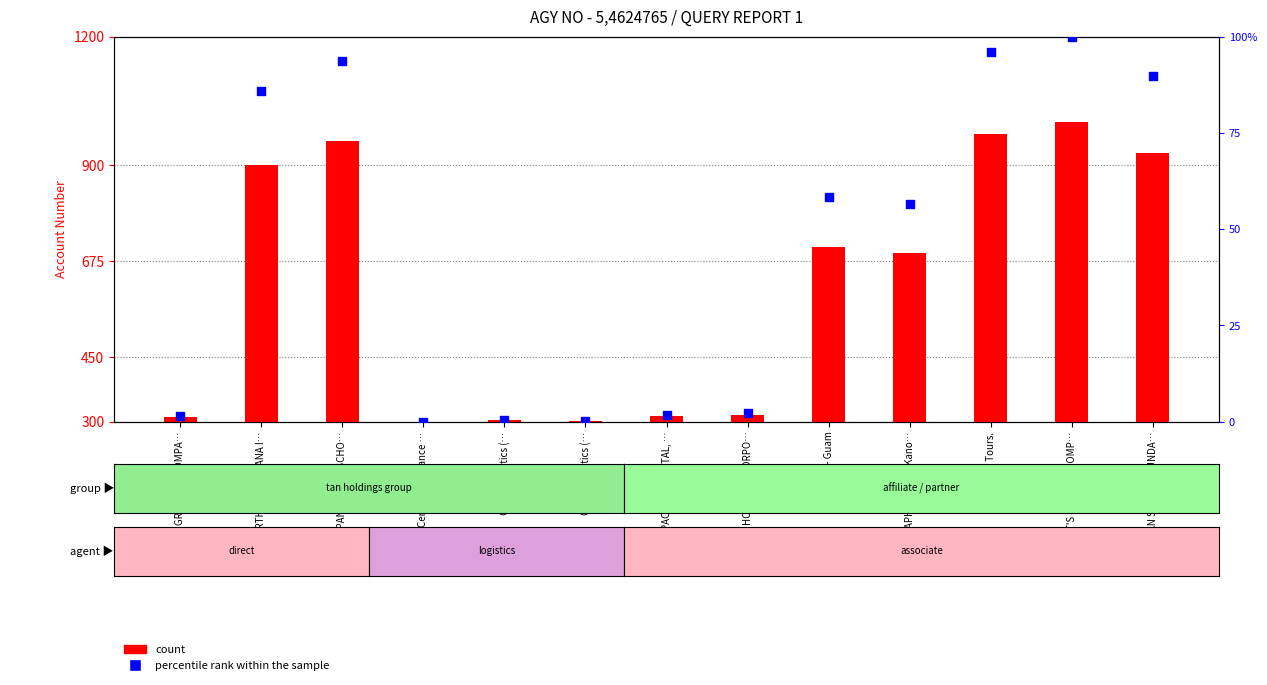

Which series has the largest Y range (max minus min)?

count